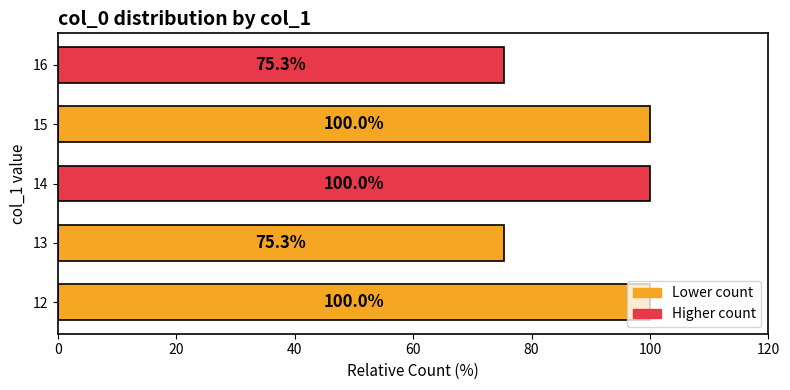

True or false: the data shows 24.8 at 13.

False